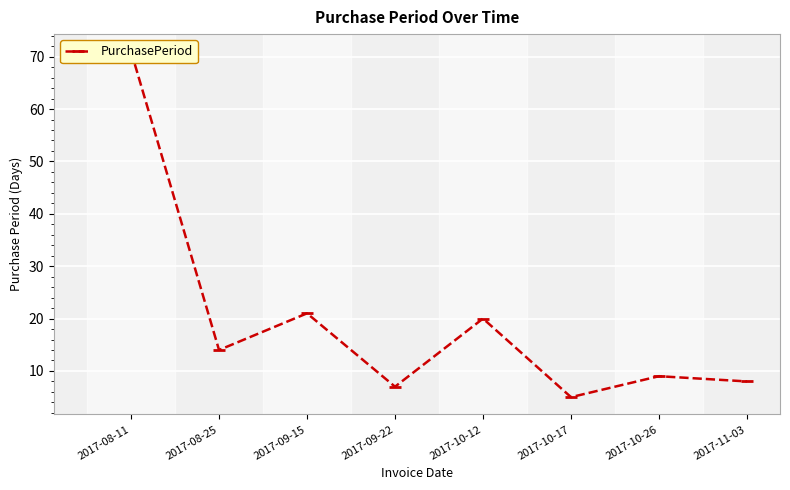

What position from the right is 2017-10-26?

2